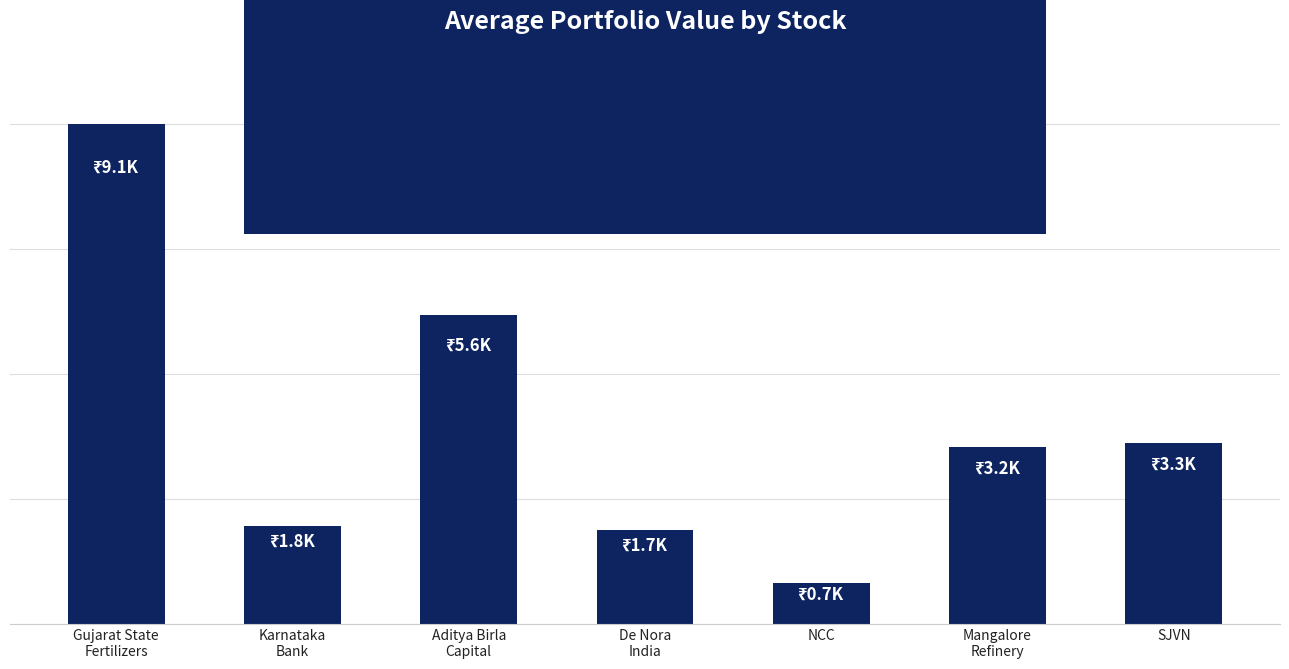

What is the difference between the values at De Nora
India and Gujarat State
Fertilizers?

7414.8